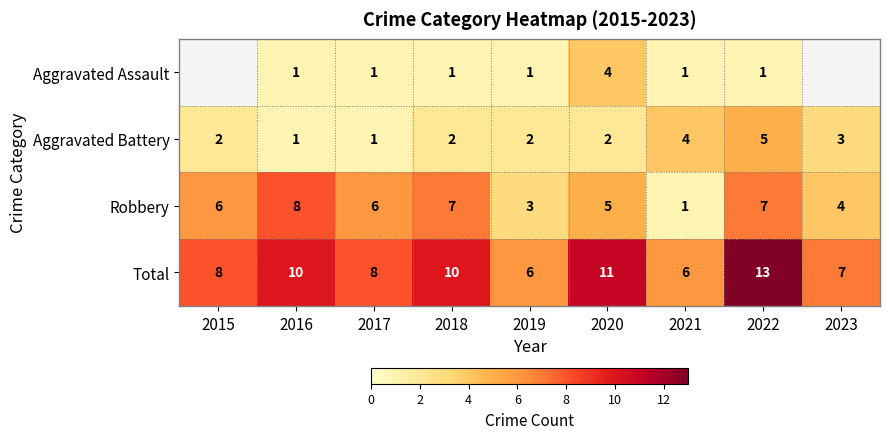

The value of Robbery at 2019 is 3. True or false?

True